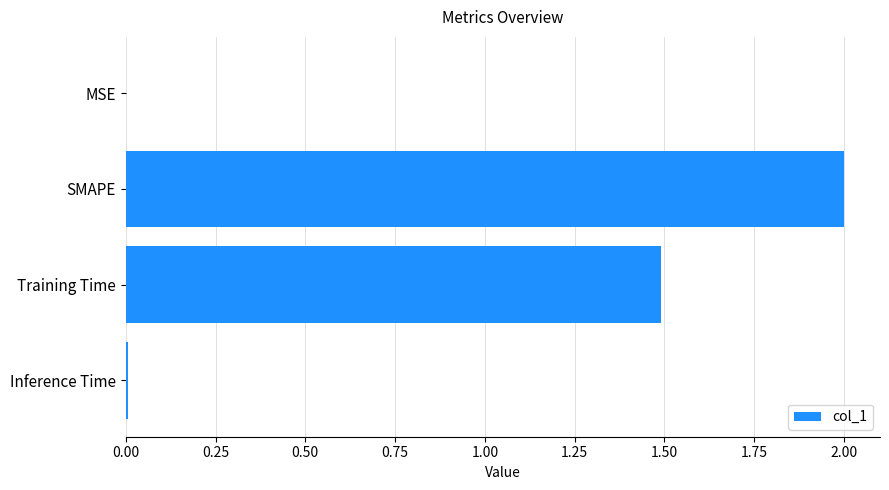

Which has a higher value, Training Time or Inference Time?

Training Time